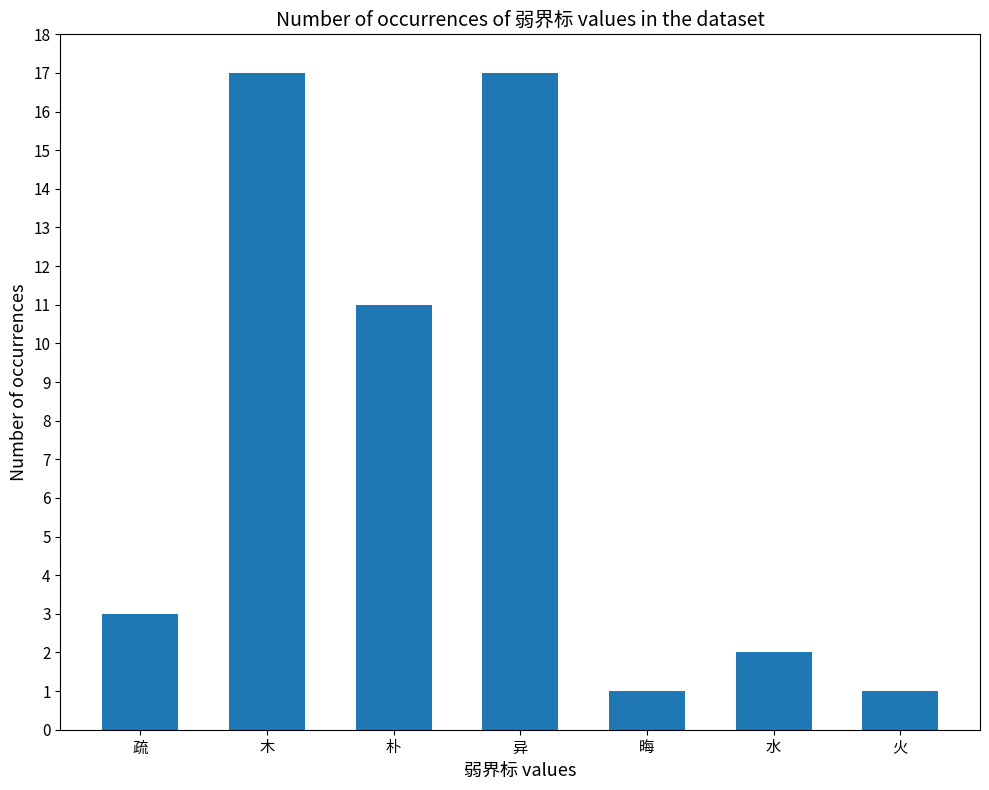

Read the value at 火.

1